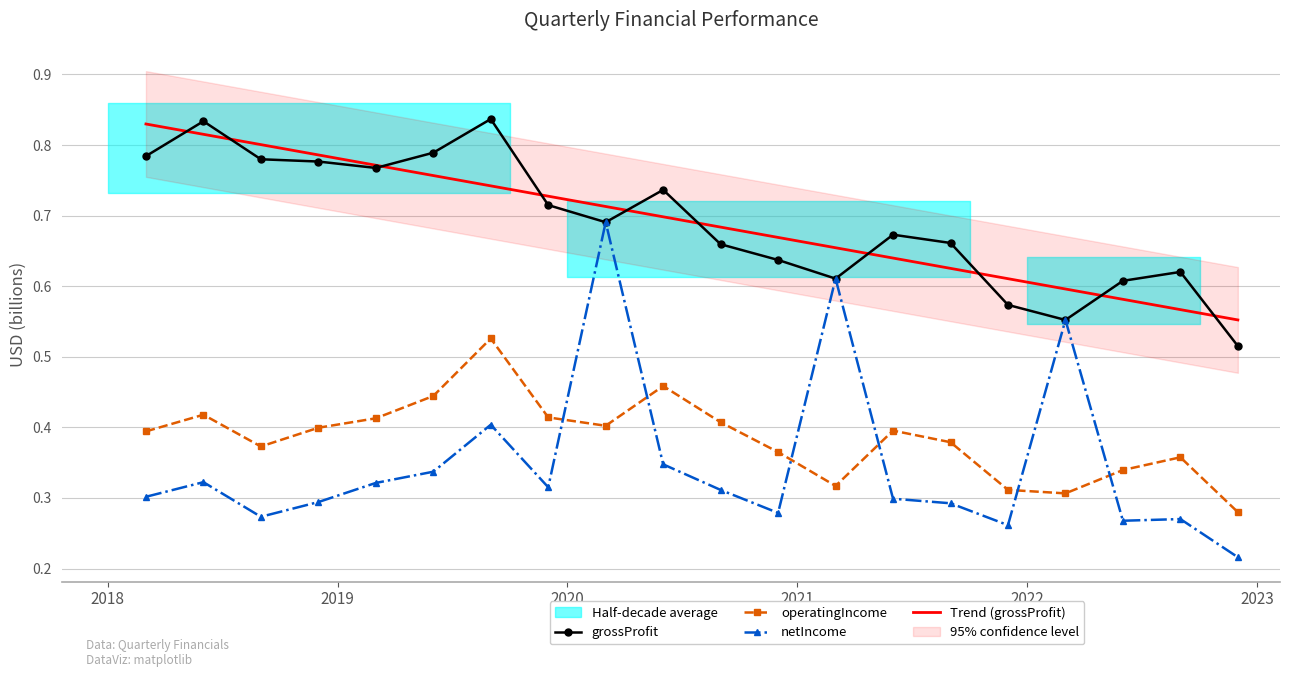

Which series has the widest spread of values?

netIncome